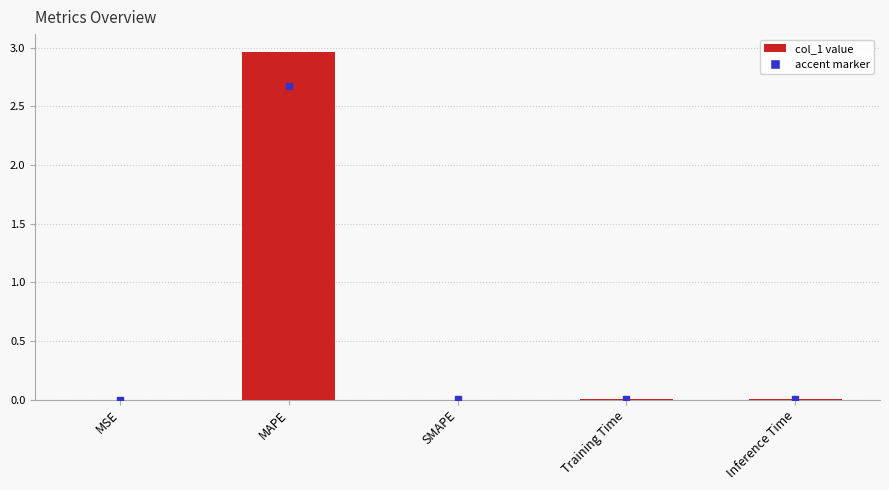

The chart shows a value of 0.0 at Inference Time. True or false?

True